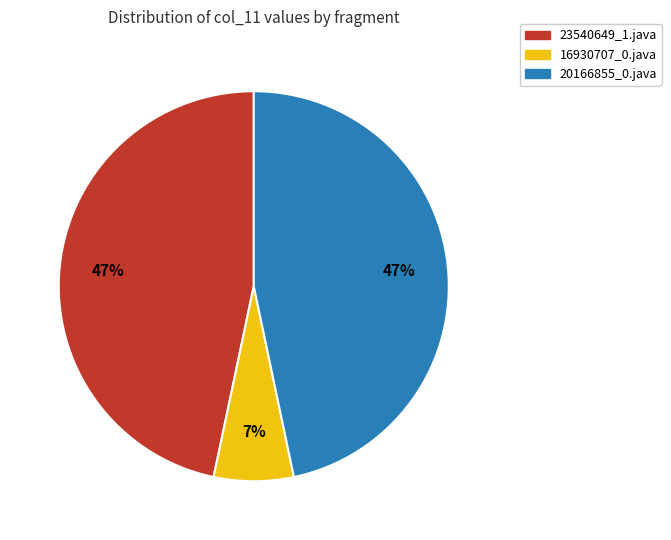

To the nearest percent, what is the difference between the largest and smallest slice percentages?

40%